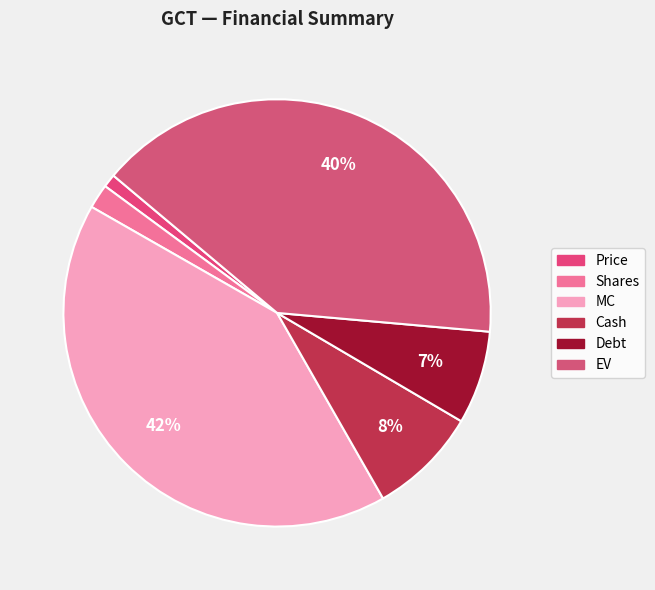

To the nearest percent, what portion does Debt represent?

7%